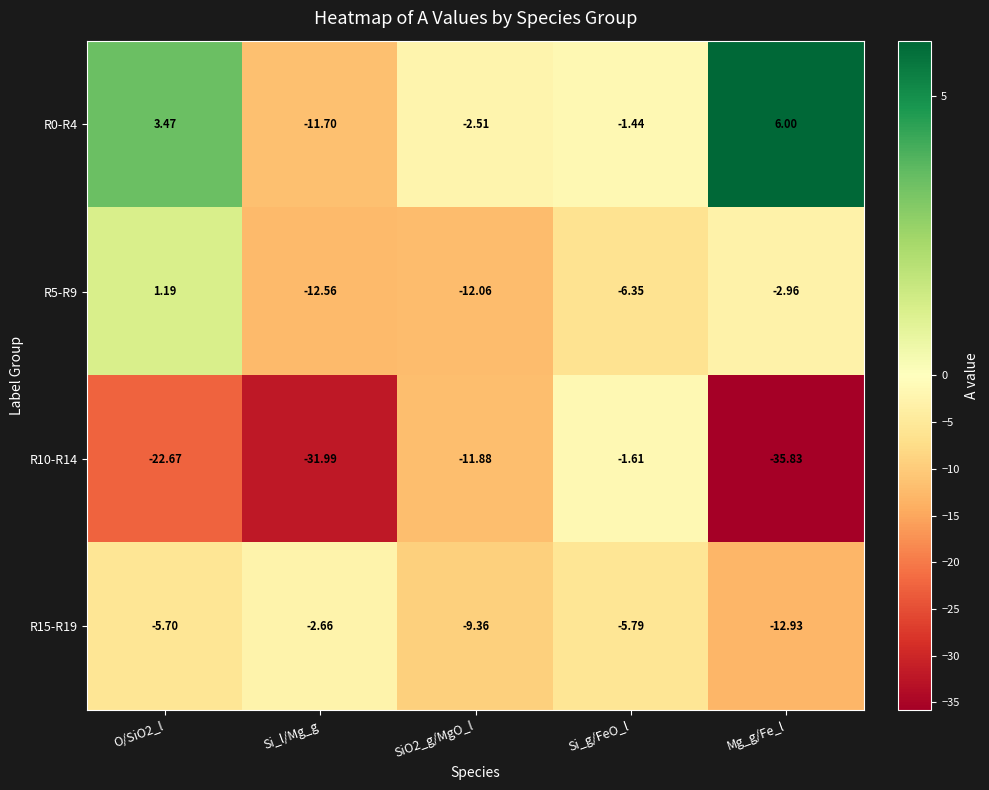

Which category has the lowest value across all series?

Mg_g/Fe_l